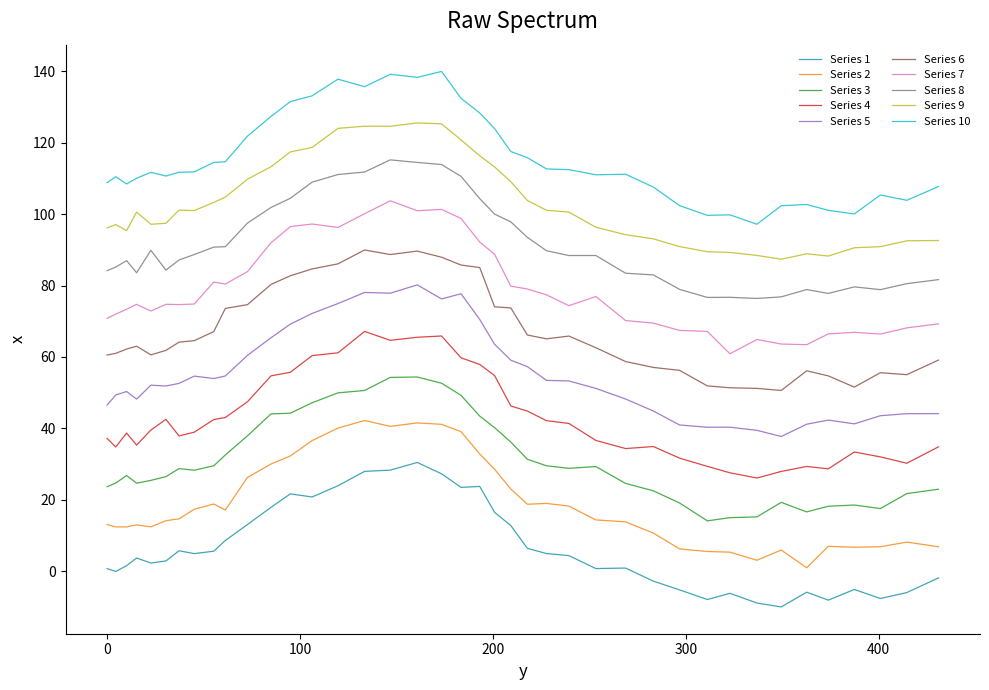

Does the chart have visible grid lines?

No